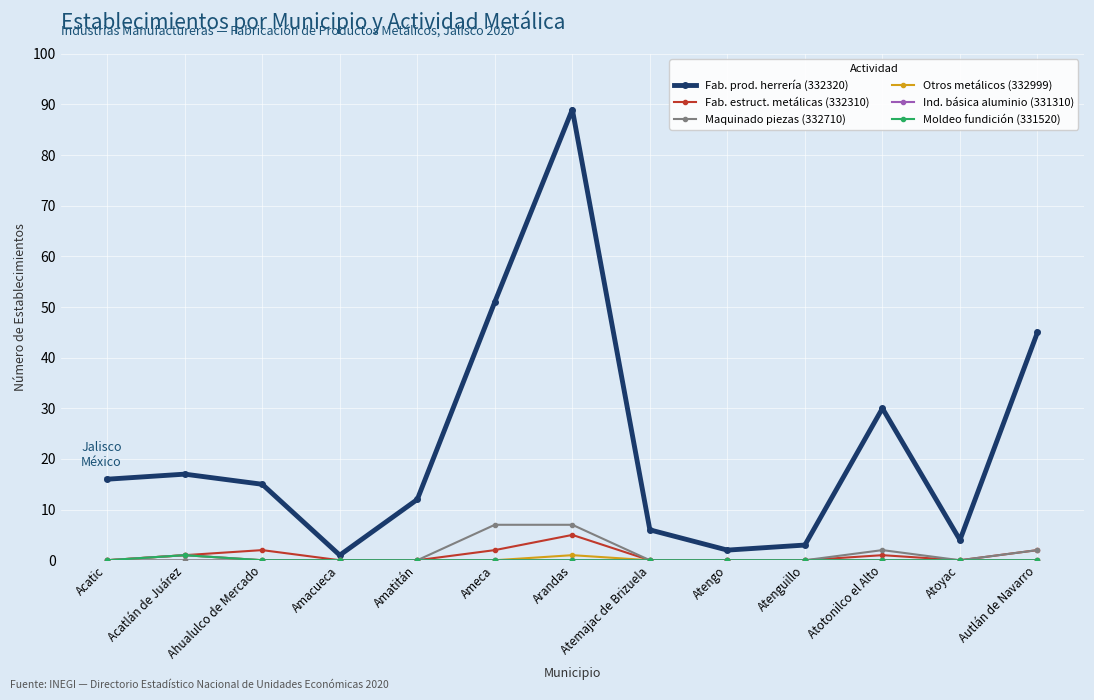

Which category has the highest value across all series?

Arandas